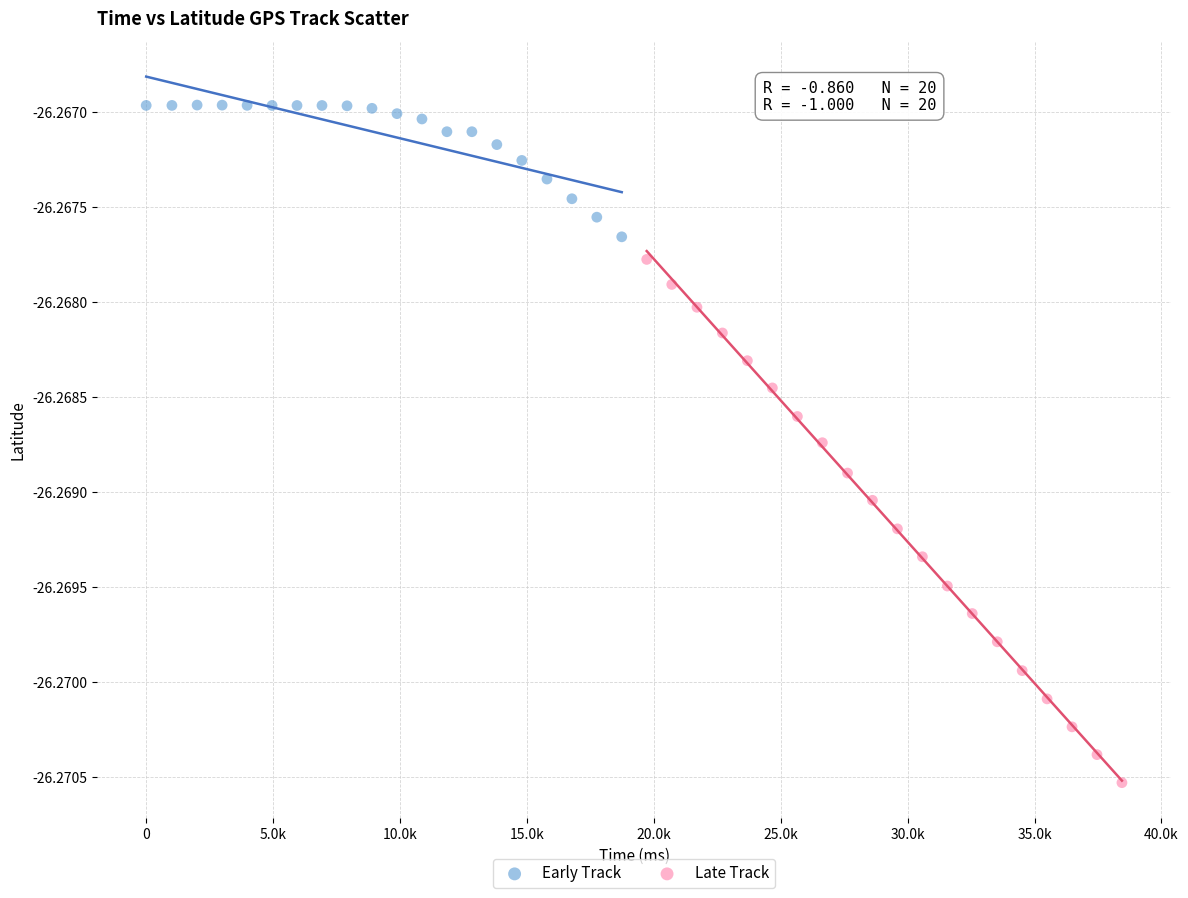

What are all the series names shown in the legend?

Early Track, Late Track